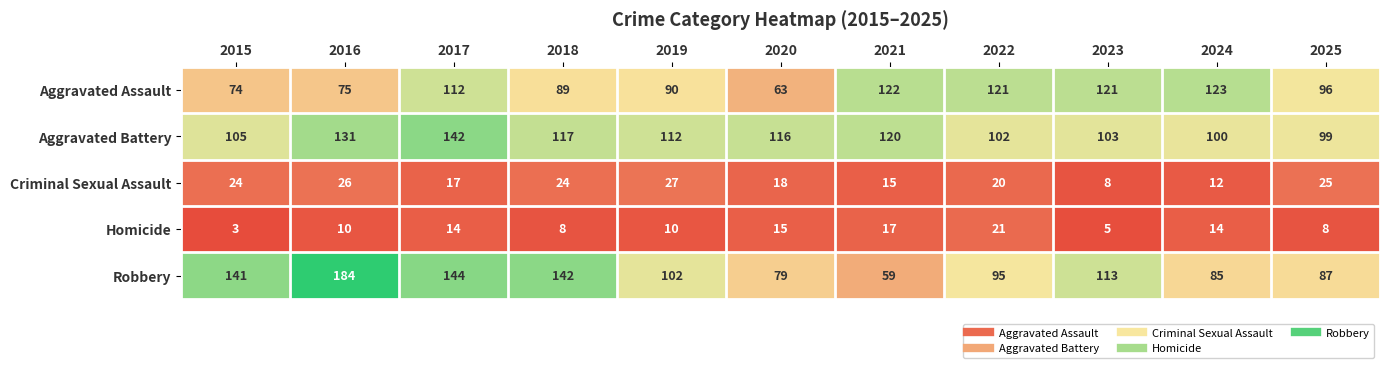

The Homicide series shows 17 at 2021. True or false?

True